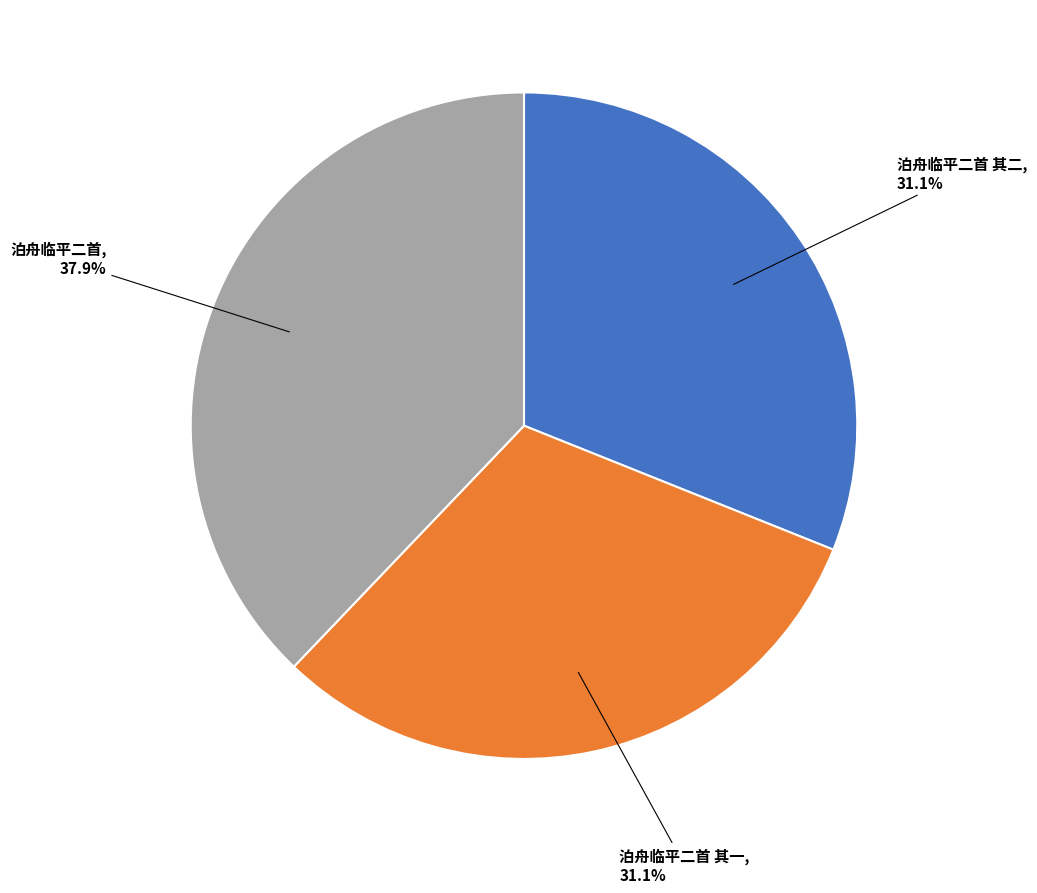

How many segments does this pie chart have?

3